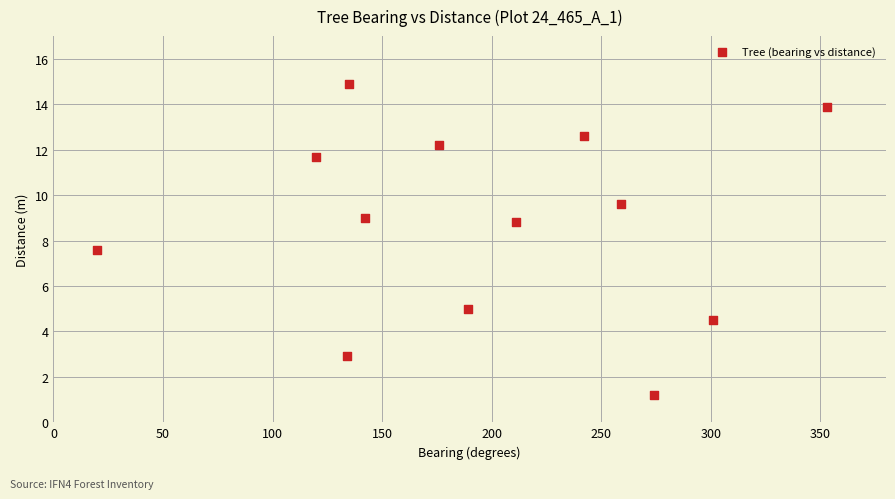

What Y value in the scatter plot is closest to 8?

7.6